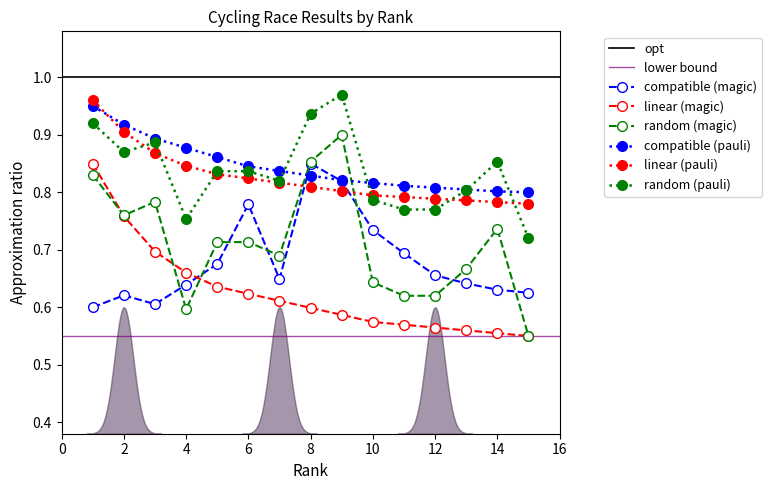

What is the spread (max minus min) of values at 11?

0.2